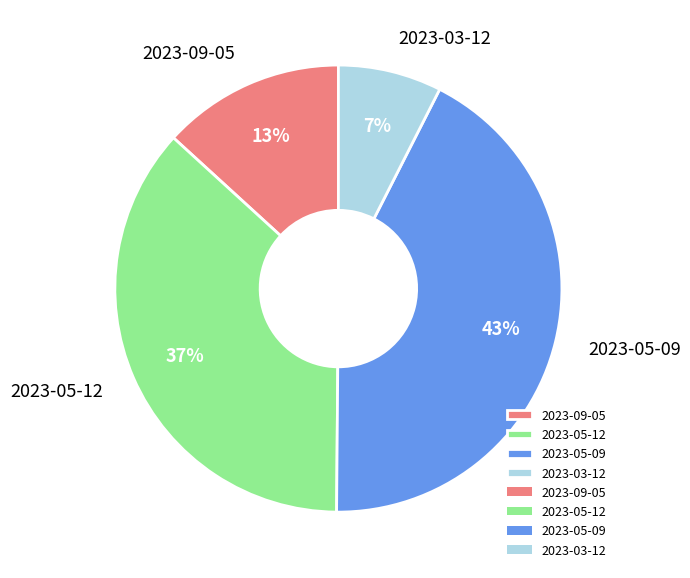

How many segments does this pie chart have?

4